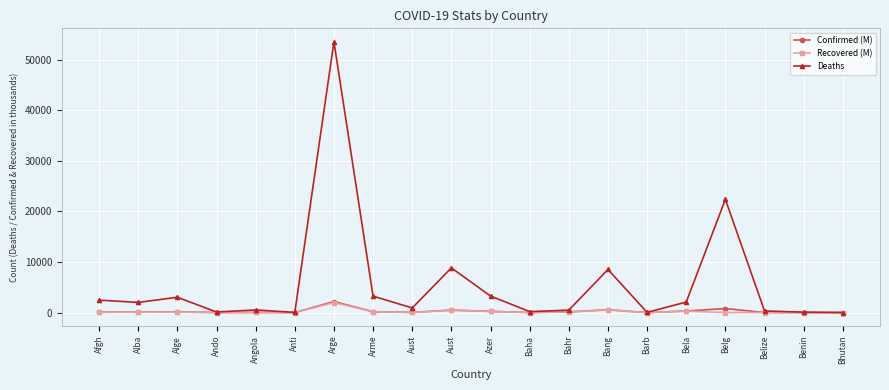

What are all the series names shown in the legend?

Confirmed (M), Recovered (M), Deaths